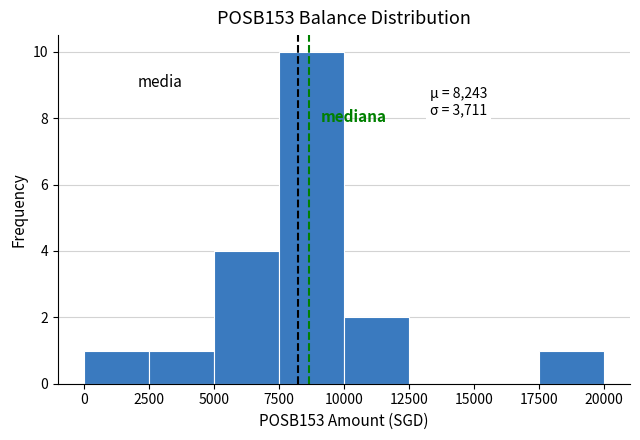

Over which range of the x-axis is the bar tallest?

7500 to 10000